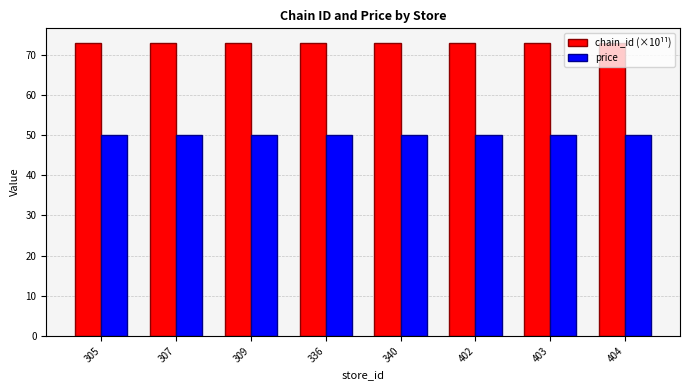

Reading right to left, transcribe all the data shown in this chart.

chain_id (×10¹¹): 72.9	72.9	72.9	72.9	72.9	72.9	72.9	72.9
price: 49.9	49.9	49.9	49.9	49.9	49.9	49.9	49.9